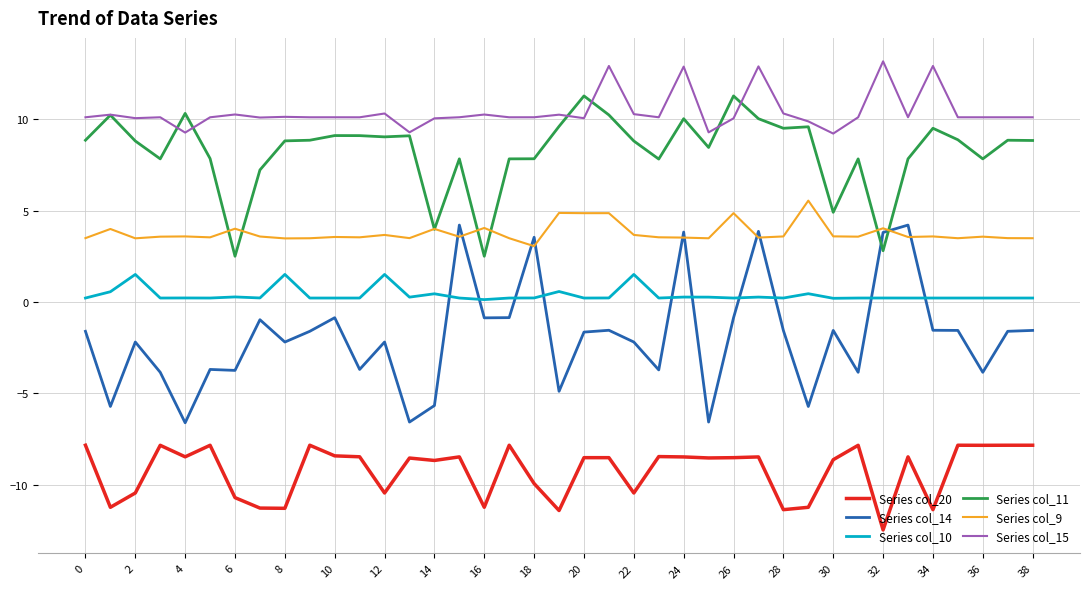

Rank the series by their maximum value, from lowest to highest.

Series col_20, Series col_10, Series col_14, Series col_9, Series col_11, Series col_15